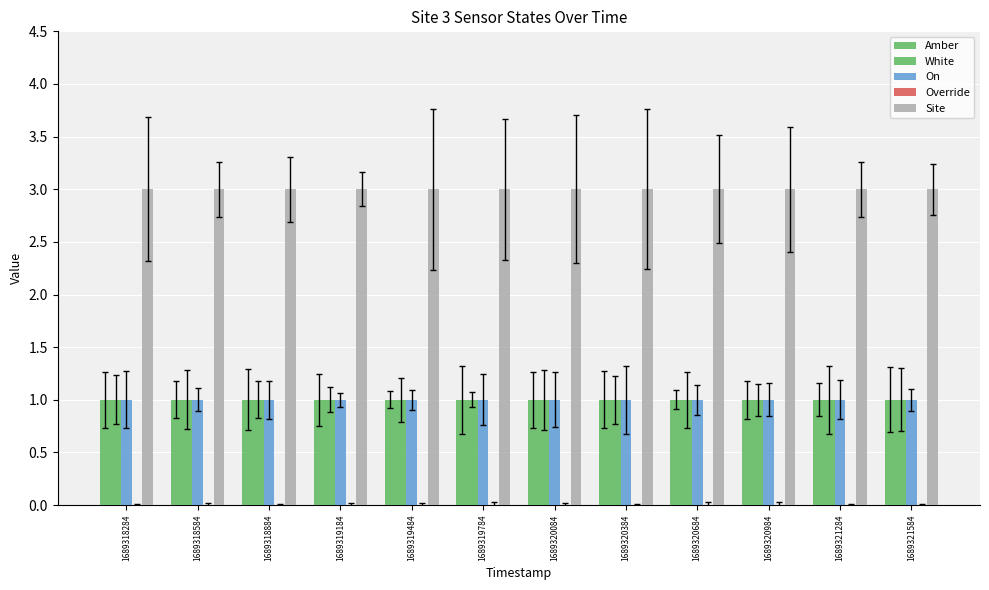

Count the number of categories in the chart.

12